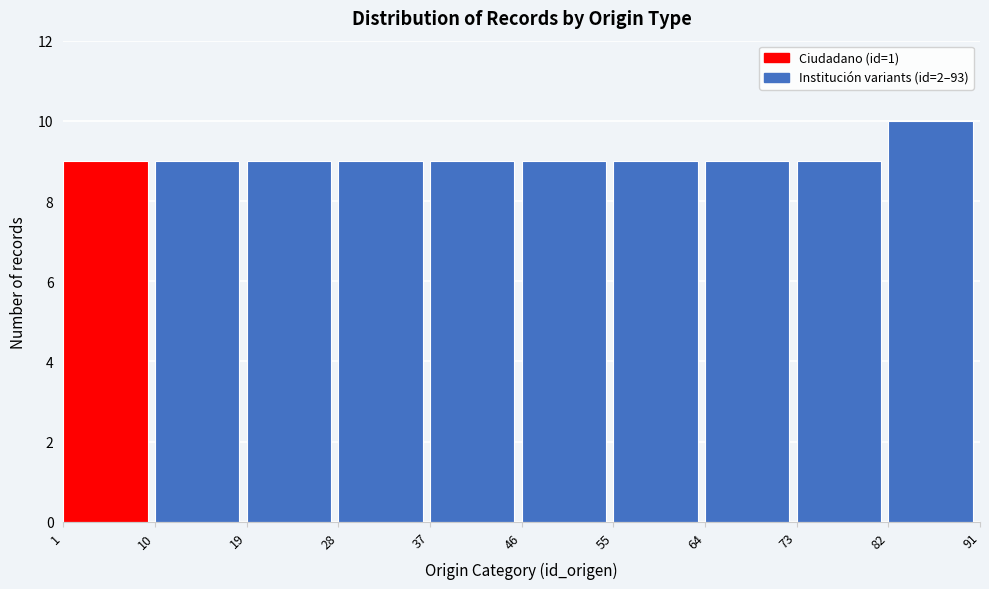

Which range on the x-axis has the tallest bar?

82 to 91